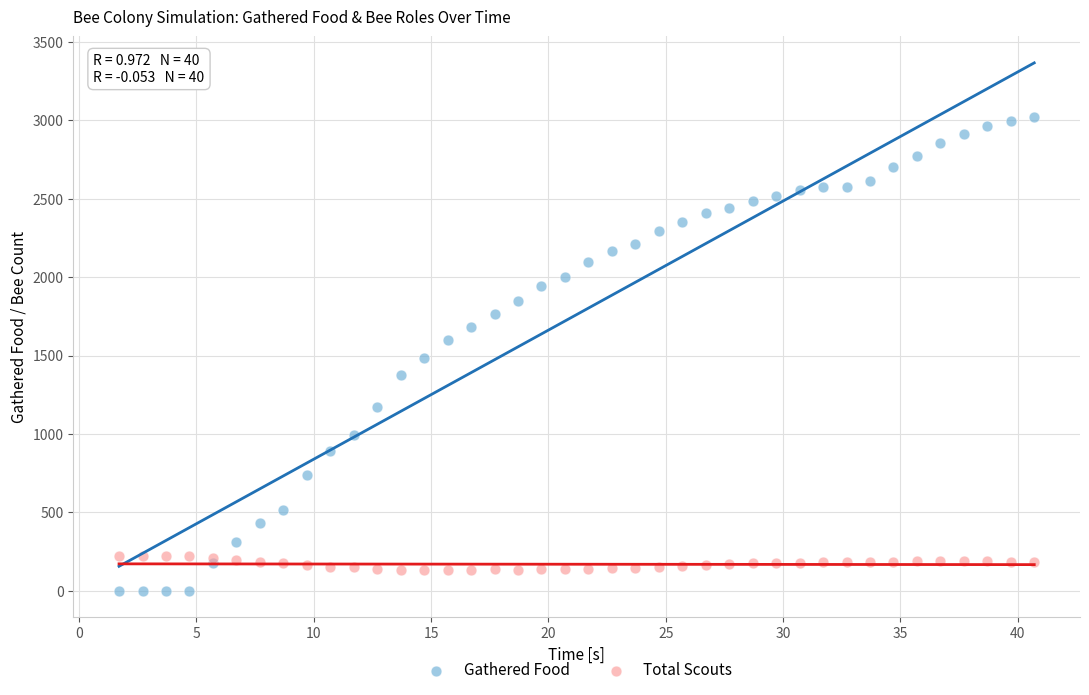

What are all the series names shown in the legend?

Gathered Food, Total Scouts